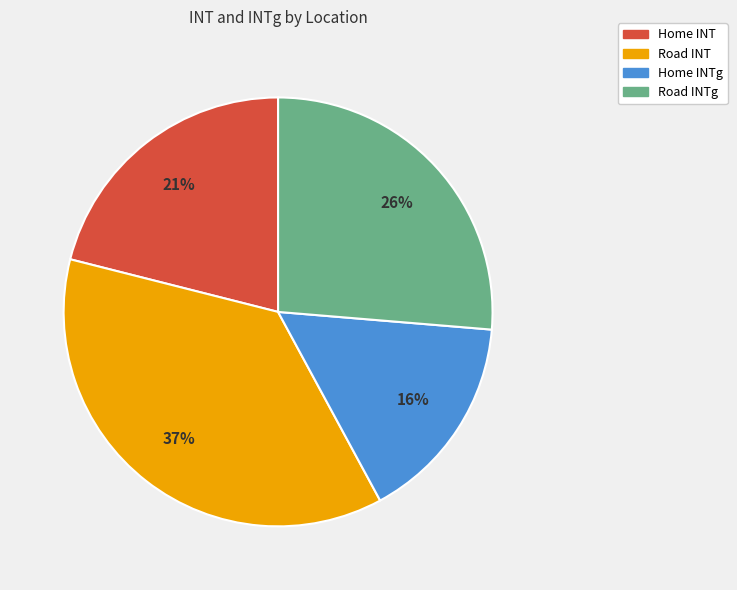

To the nearest percent, what is the difference between the largest and smallest slice percentages?

21%